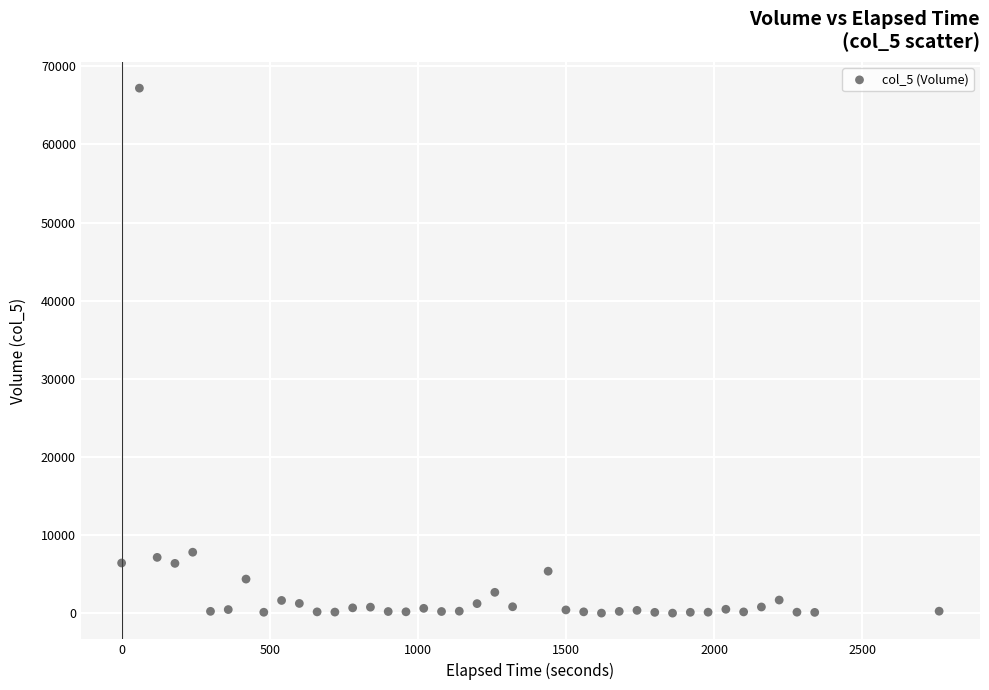

What is the range of Y values (max minus min)?

67204.3